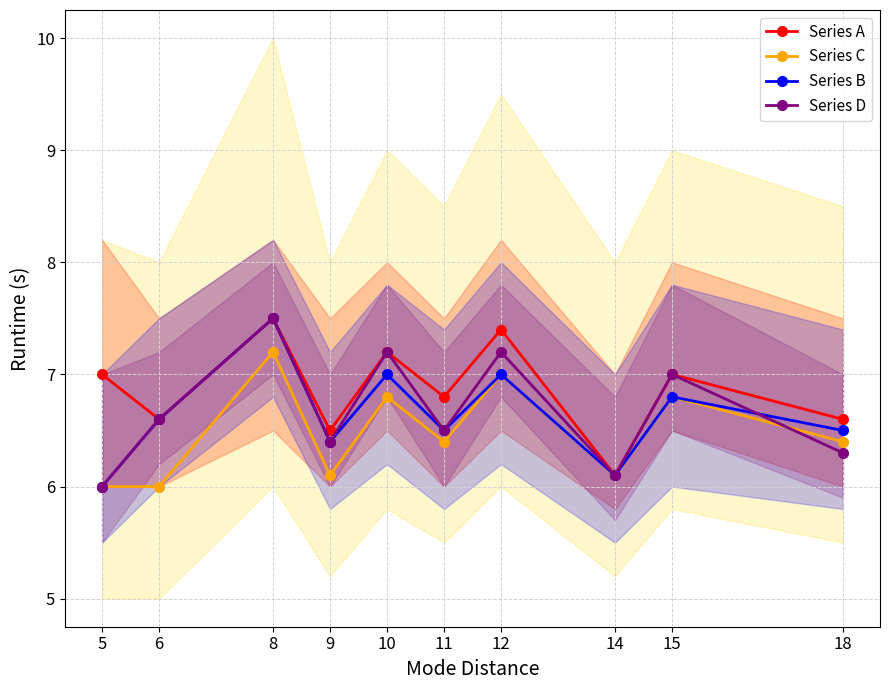

Which has a higher value, 8 or 10?

8